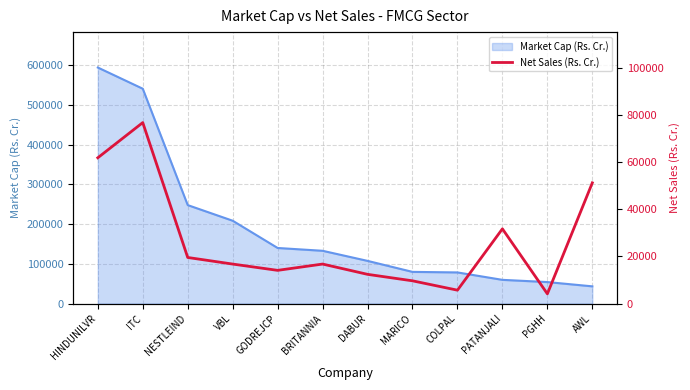

Is it true that the value at VBL is 6832.2?

False